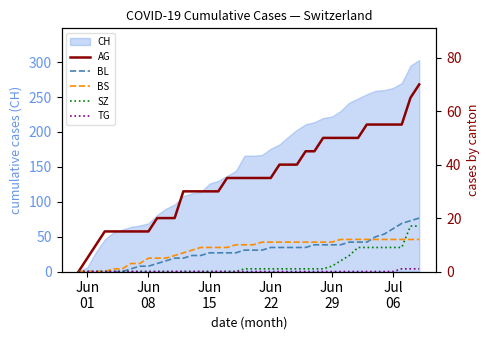

True or false: SZ and TG intersect in this chart.

False